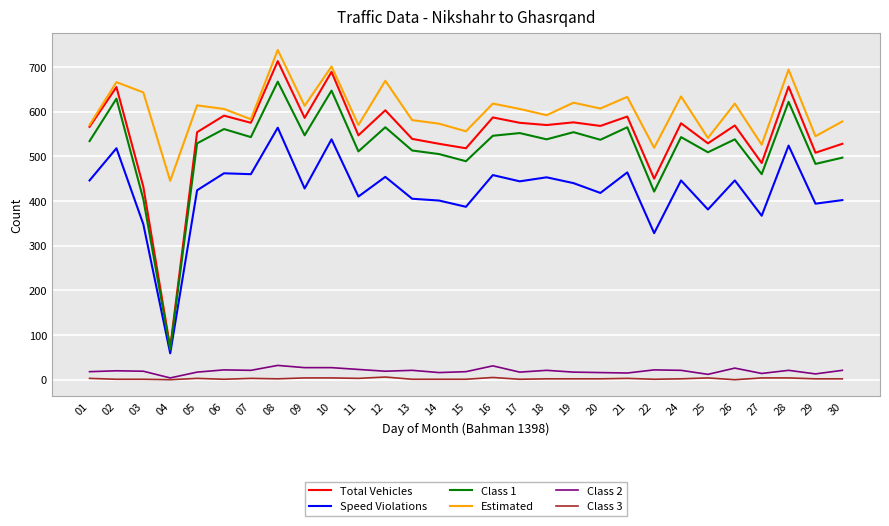

What is the maximum value shown in the chart?

738